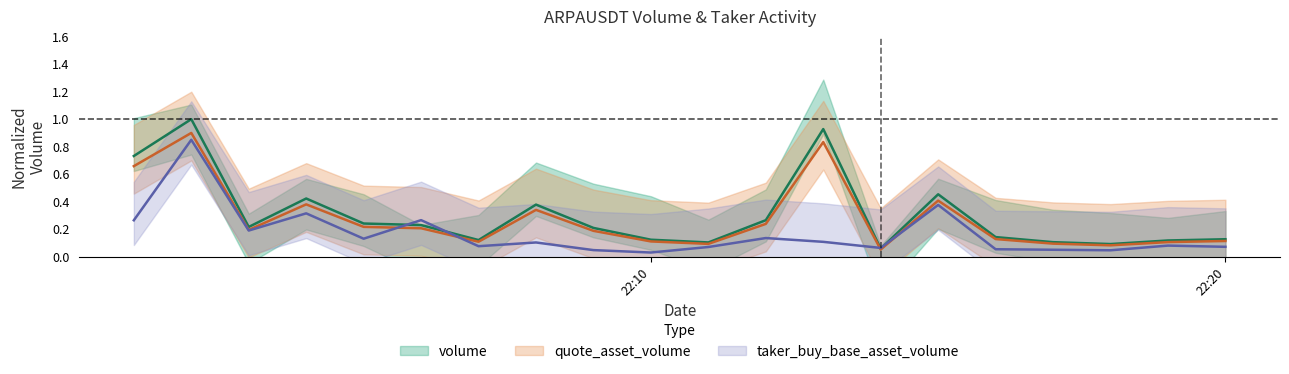

True or false: quote_asset_volume has a value of 0.3 at 1687212360000.

False